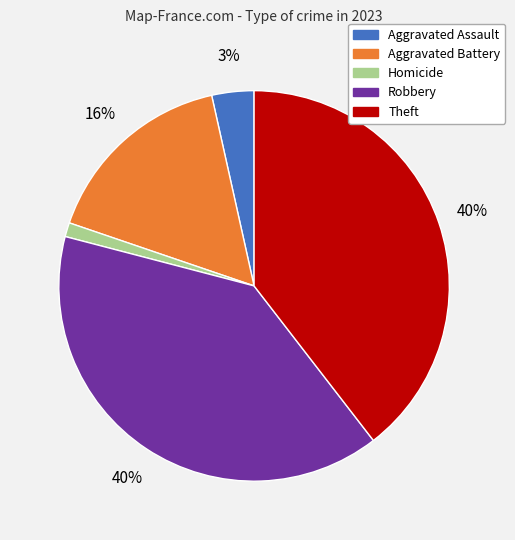

To the nearest percent, what percentage of the pie is Homicide?

1%